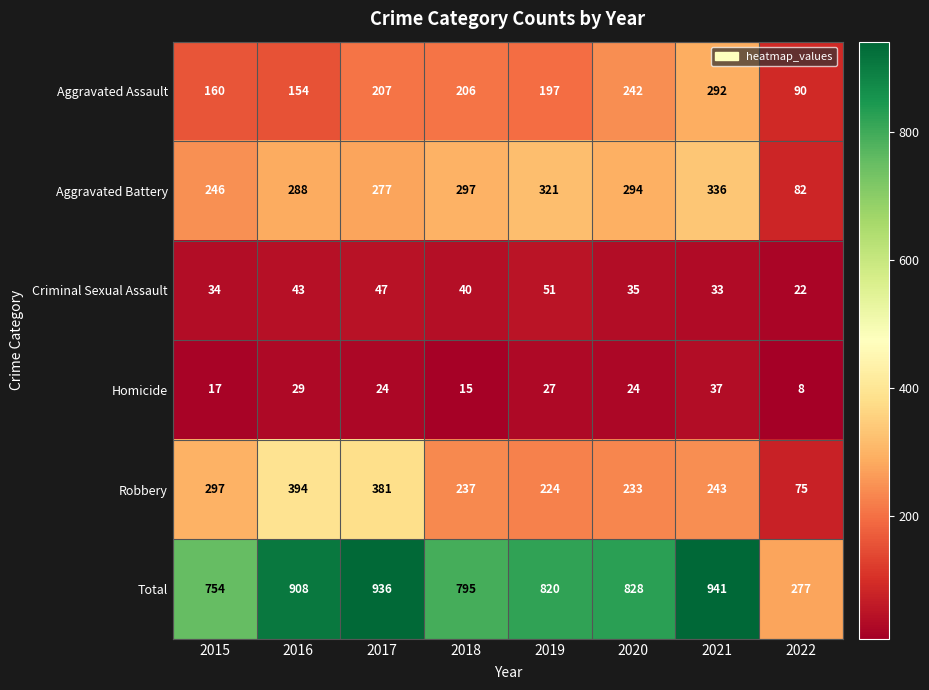

At which category is the sum across all series the highest?

2021